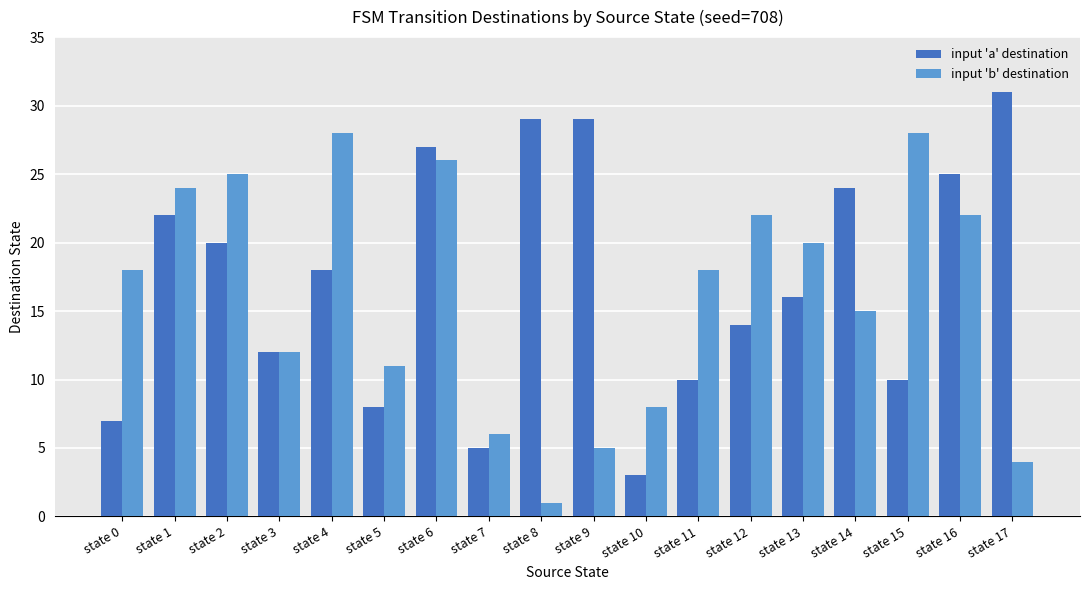

What is the value of the input 'b' destination bar at the 2nd from the left?

24